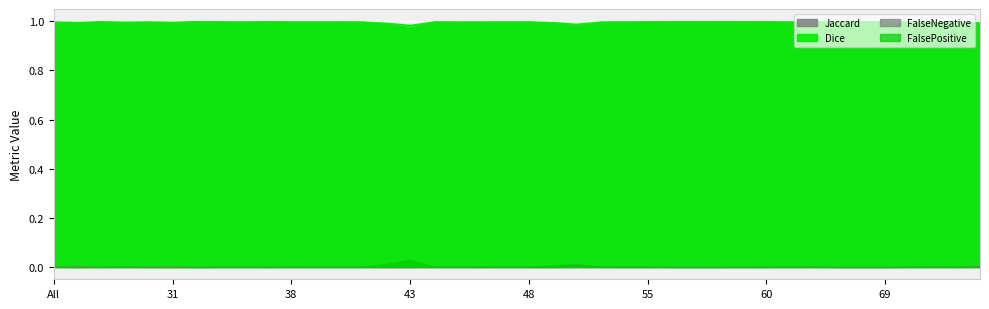

Reading left to right, transcribe all the data shown in this chart.

Jaccard: All=1.0	4=1.0	11=1.0	23=1.0	30=1.0	31=1.0	32=1.0	35=1.0	36=1.0	37=1.0	38=1.0	39=1.0	40=1.0	41=1.0	42=1.0	43=1.0	44=1.0	45=1.0	46=1.0	47=1.0	48=1.0	49=1.0	50=1.0	51=1.0	52=1.0	55=1.0	56=1.0	57=1.0	58=1.0	59=1.0	60=1.0	61=1.0	62=1.0	63=1.0	64=1.0	69=1.0	71=1.0	72=1.0	73=1.0	75=1.0
Dice: All=1.0	4=1.0	11=1.0	23=1.0	30=1.0	31=1.0	32=1.0	35=1.0	36=1.0	37=1.0	38=1.0	39=1.0	40=1.0	41=1.0	42=1.0	43=1.0	44=1.0	45=1.0	46=1.0	47=1.0	48=1.0	49=1.0	50=1.0	51=1.0	52=1.0	55=1.0	56=1.0	57=1.0	58=1.0	59=1.0	60=1.0	61=1.0	62=1.0	63=1.0	64=1.0	69=1.0	71=1.0	72=1.0	73=1.0	75=1.0
FalseNegative: All=0.0	4=0.0	11=0.0	23=0.0	30=0.0	31=0.0	32=0.0	35=0.0	36=0.0	37=0.0	38=0.0	39=0.0	40=0.0	41=0.0	42=0.0	43=0.0	44=0.0	45=0.0	46=0.0	47=0.0	48=0.0	49=0.0	50=0.0	51=0.0	52=0.0	55=0.0	56=0.0	57=0.0	58=0.0	59=0.0	60=0.0	61=0.0	62=0.0	63=0.0	64=0.0	69=0.0	71=0.0	72=0.0	73=0.0	75=0.0
FalsePositive: All=0.0	4=0.0	11=0.0	23=0.0	30=0.0	31=0.0	32=0.0	35=0.0	36=0.0	37=0.0	38=0.0	39=0.0	40=0.0	41=0.0	42=0.0	43=0.0	44=0.0	45=0.0	46=0.0	47=0.0	48=0.0	49=0.0	50=0.0	51=0.0	52=0.0	55=0.0	56=0.0	57=0.0	58=0.0	59=0.0	60=0.0	61=0.0	62=0.0	63=0.0	64=0.0	69=0.0	71=0.0	72=0.0	73=0.0	75=0.0